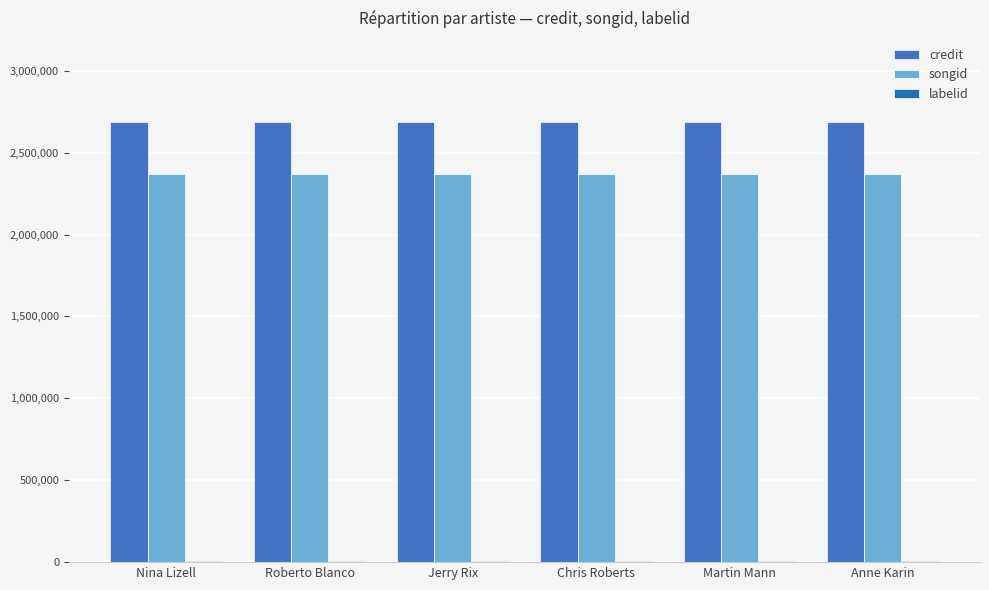

Which series has the widest spread of values?

credit